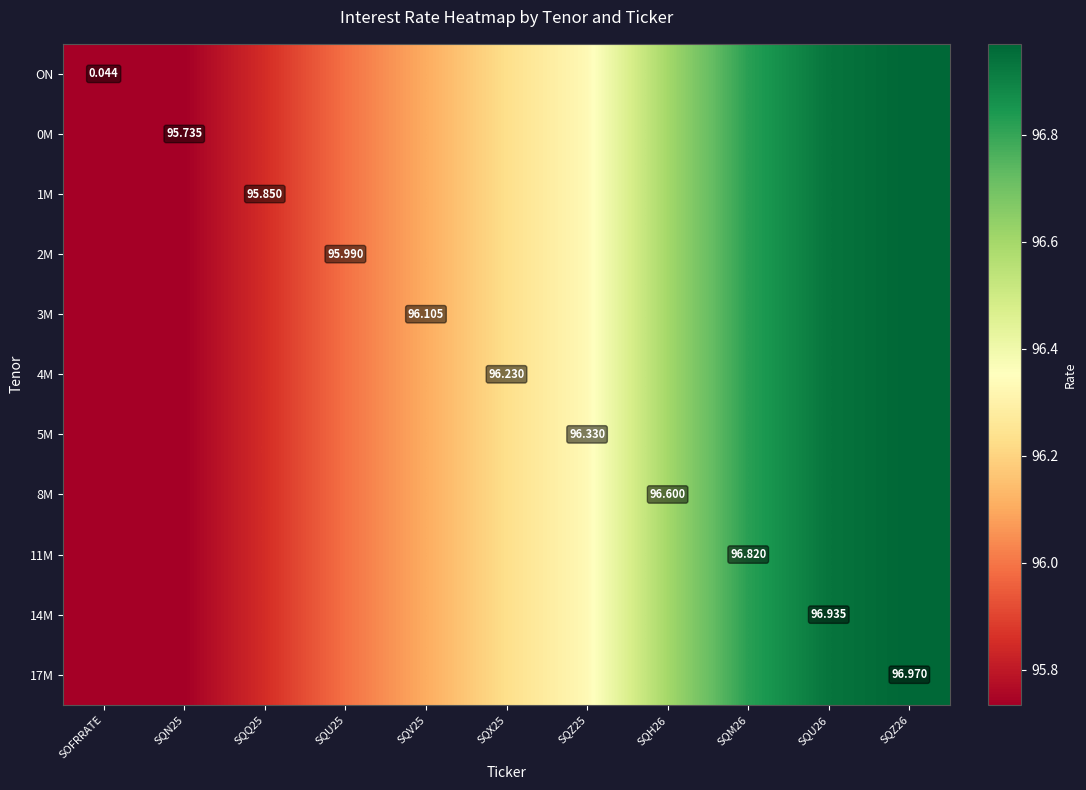

The 17M series shows 63.7 at SQX25. True or false?

False